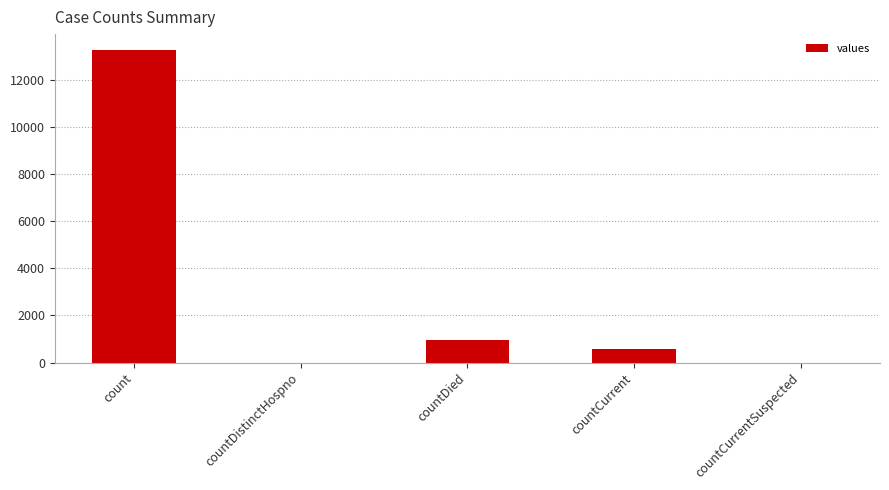

What is the sum of the values at countCurrentSuspected and count?

13300